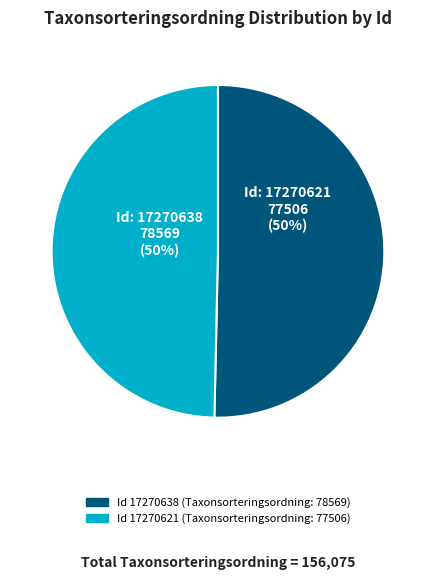

To the nearest percent, what is the combined percentage of Id 17270638 (Taxonsorteringsordning: 78569) and Id 17270621 (Taxonsorteringsordning: 77506)?

100%